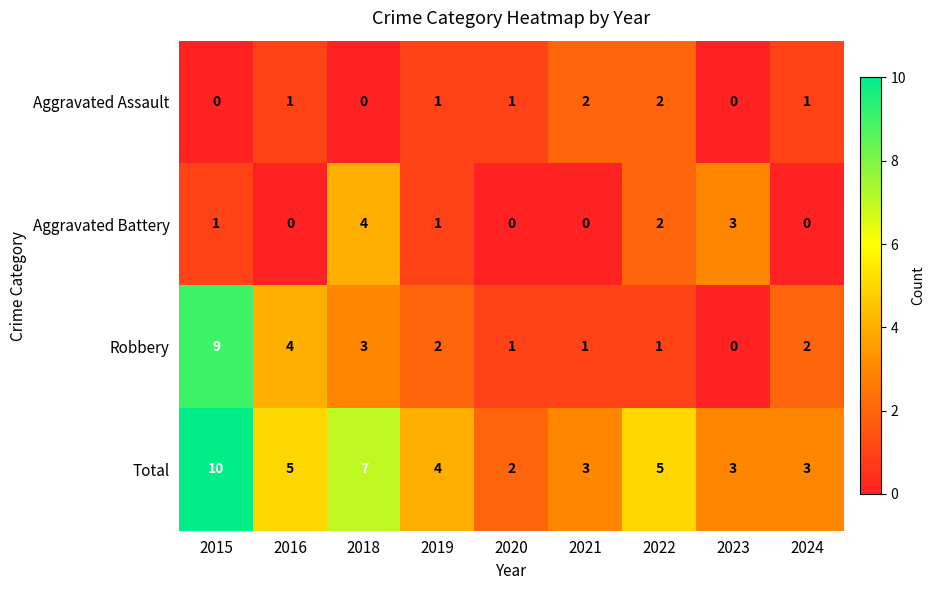

Is it true that Robbery equals 4 at 2016?

True